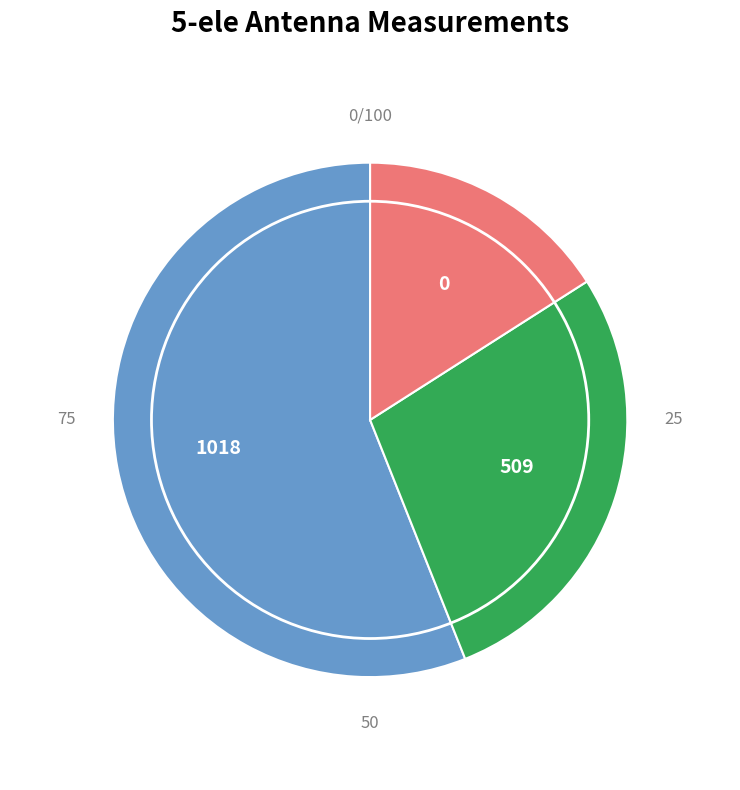

Count the number of slices in the pie.

3